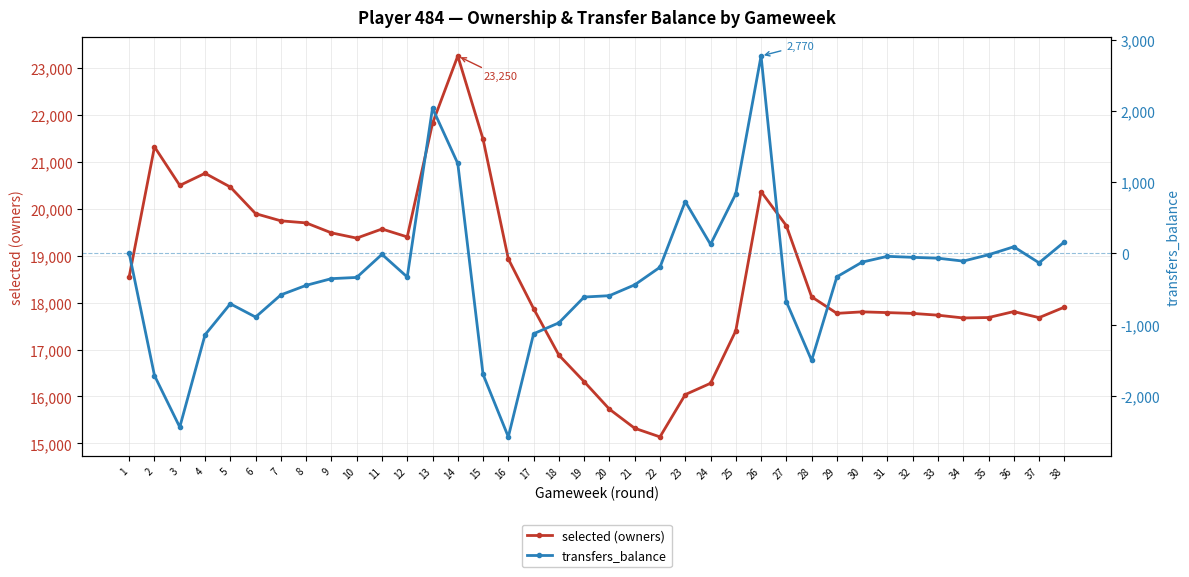

What is the difference between the highest and lowest values at 22?

15334